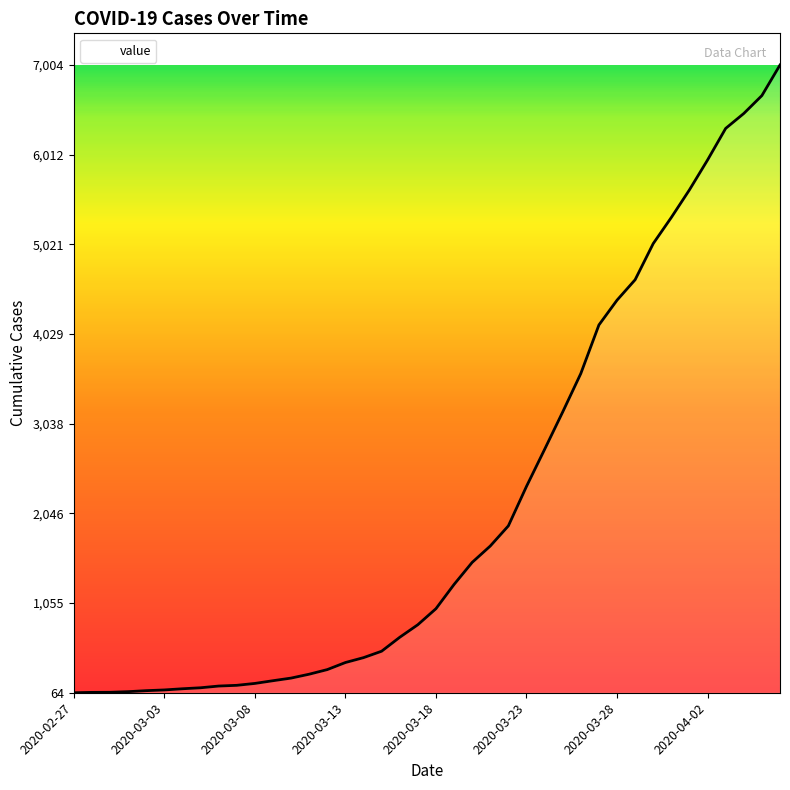

What is the average value?

2144